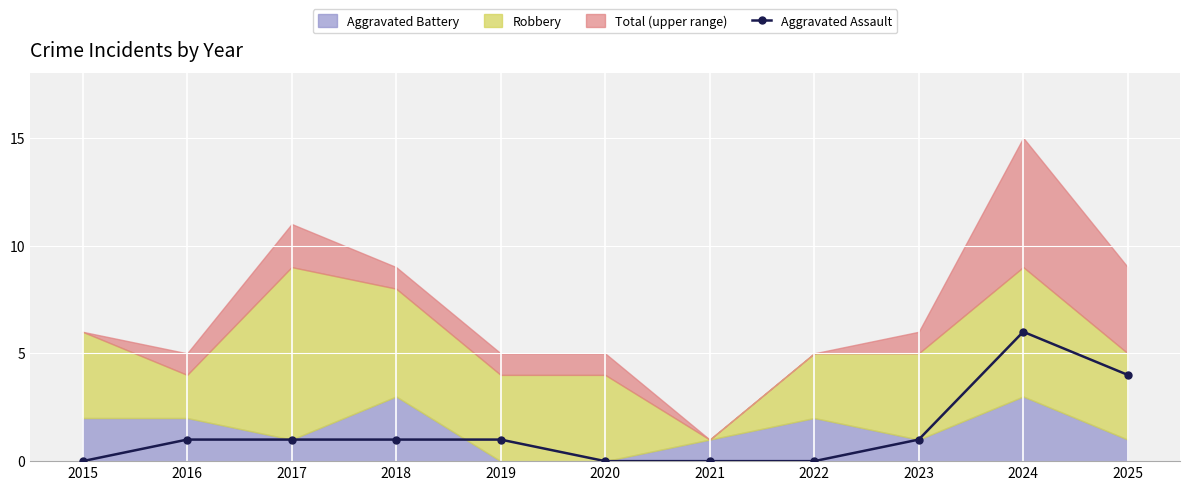

Which has a higher value, 2015 or 2022?

2015